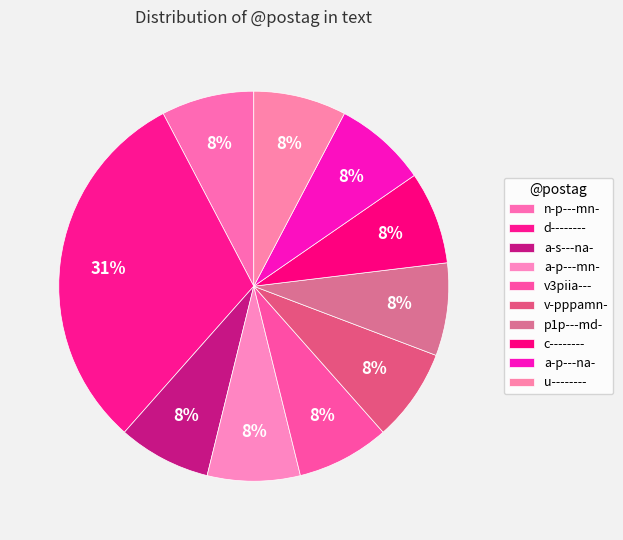

Does any single category account for the majority?

No